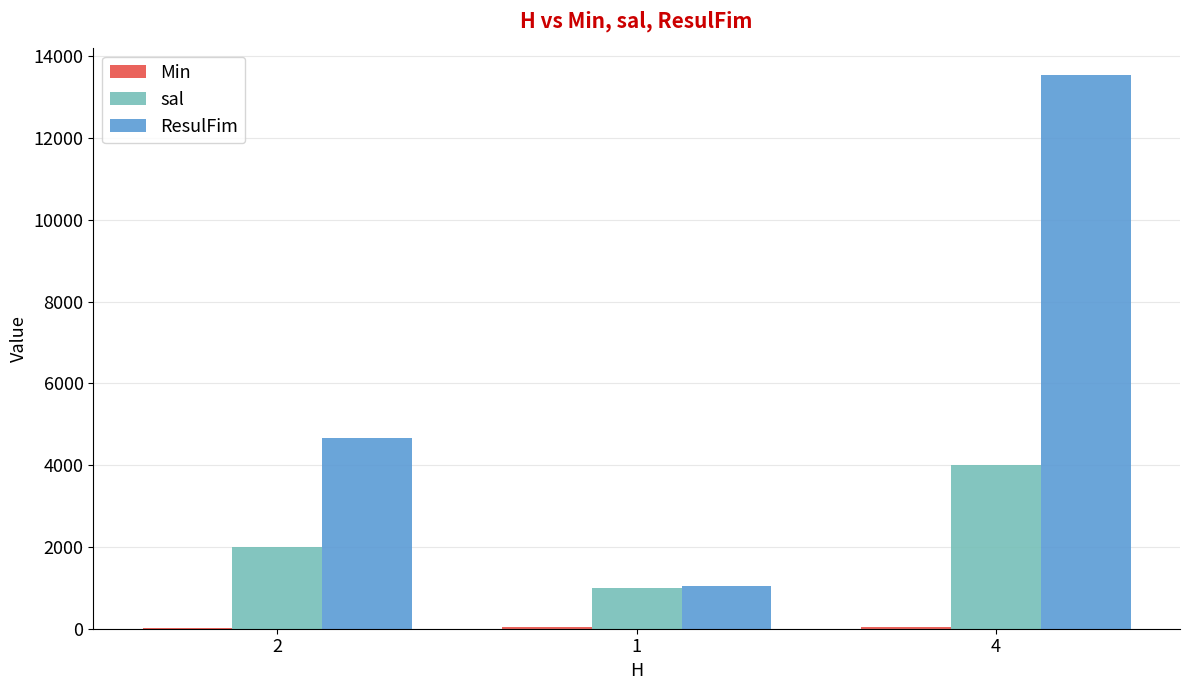

What is the average value of the sal series?

2333.3